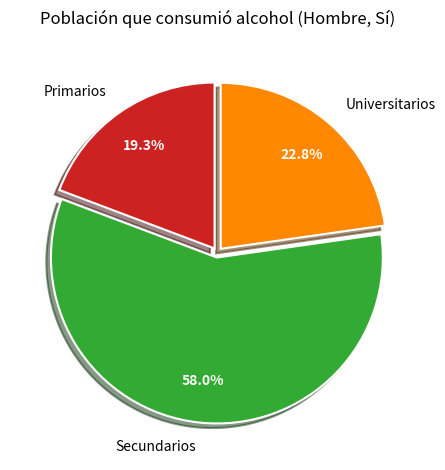

Rank the categories by value from lowest to highest.

Primarios, Universitarios, Secundarios